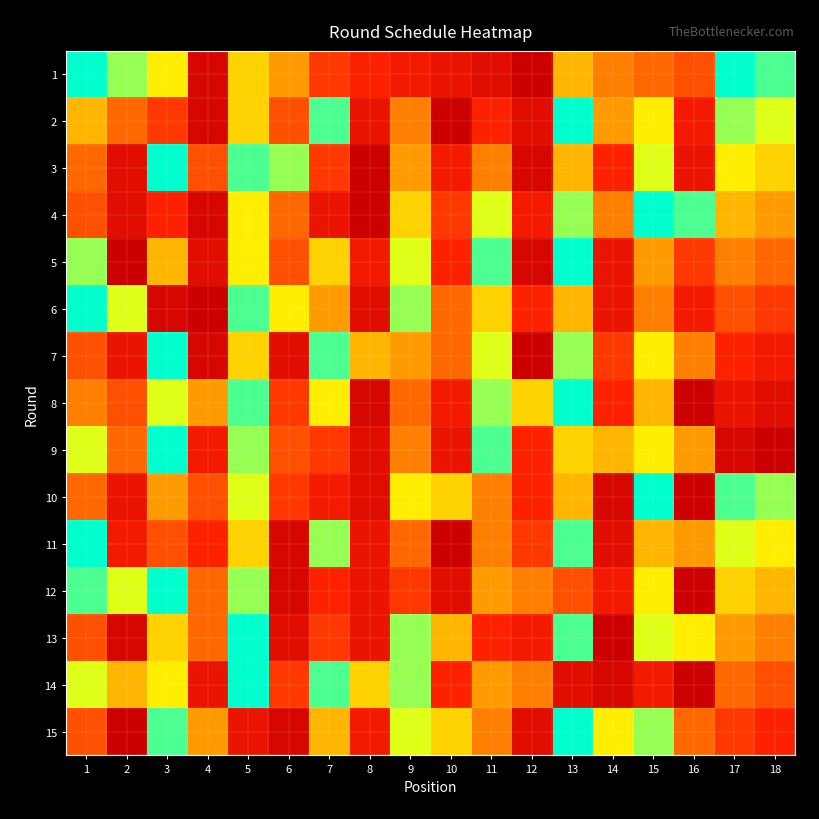

List the series in order of their peak value, highest first.

1, 2, 3, 4, 5, 6, 7, 8, 9, 10, 11, 12, 13, 14, 15